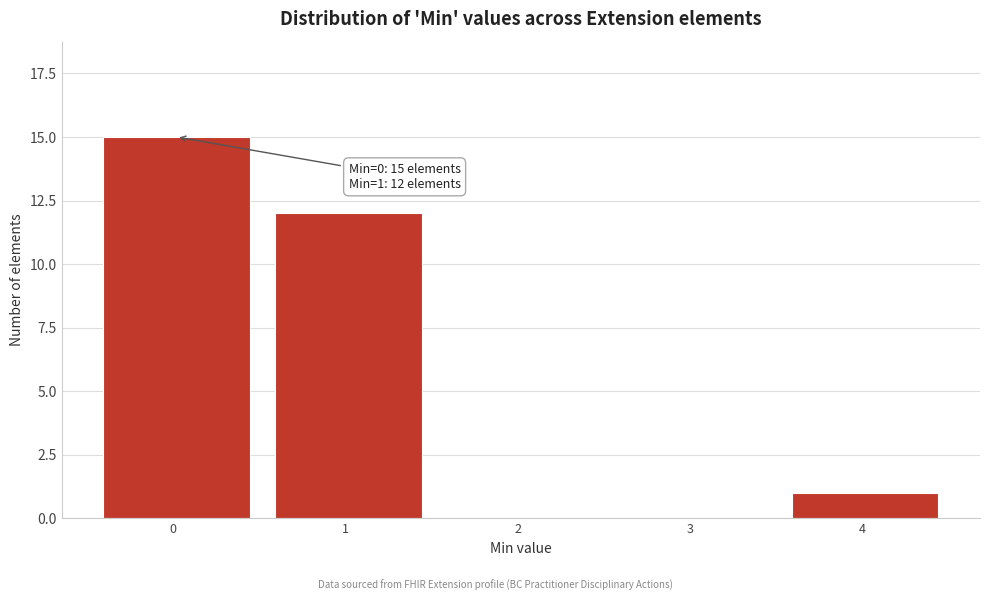

Reading left to right, what are all the values shown in this chart?

0  =15	1  =12	2  =0	3  =0	4  =1